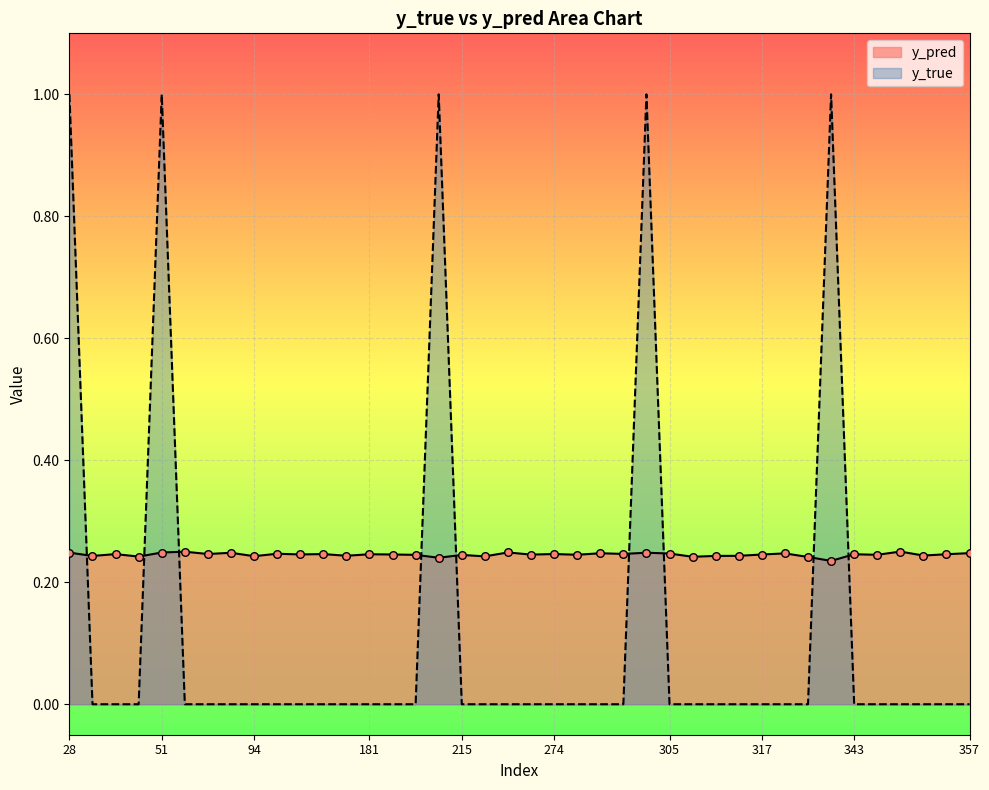

What is the total value across all series at 337?

0.2